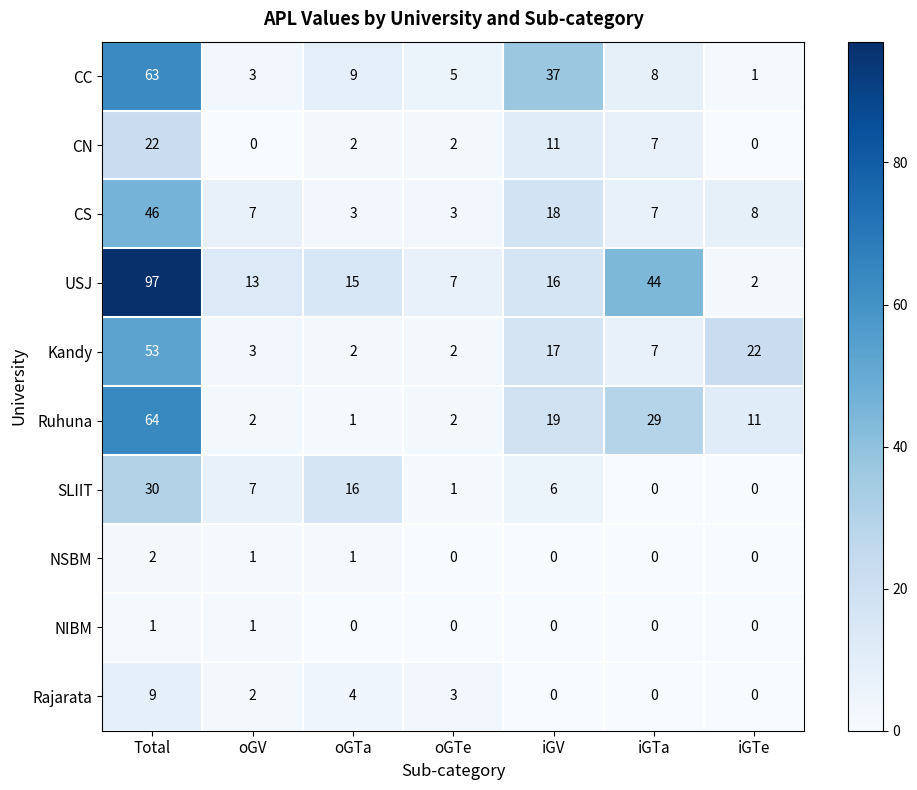

At which category is the sum across all series the highest?

Total